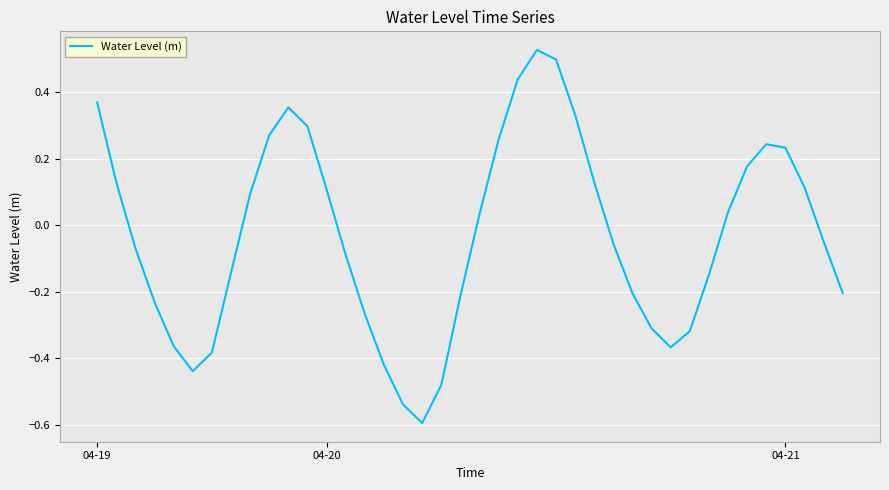

What is the smallest value displayed?

-0.6